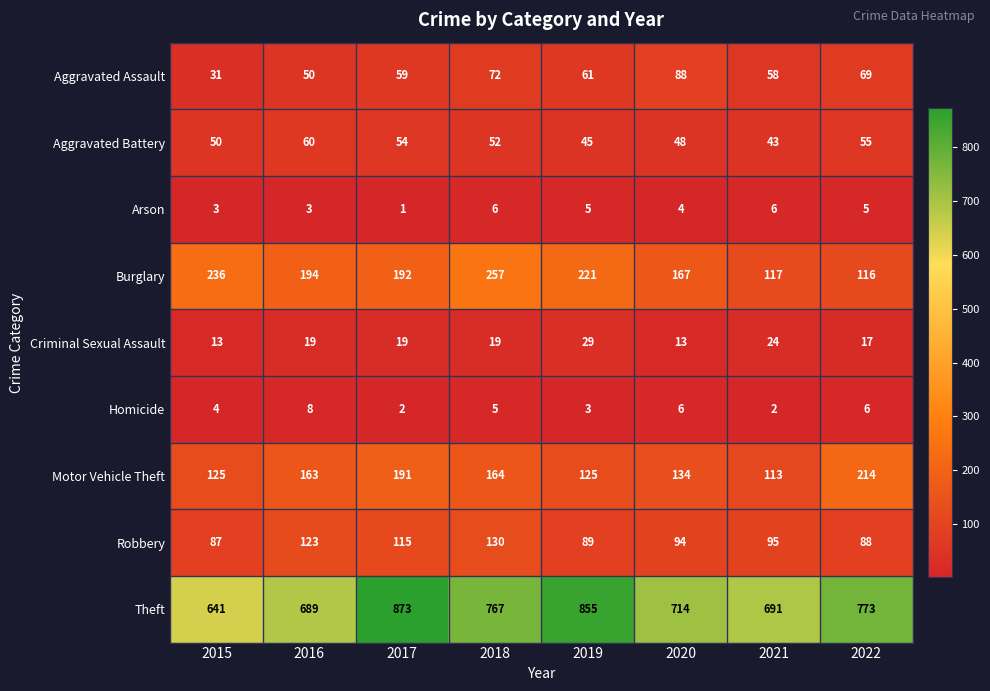

Which series has the largest total across all categories?

Theft